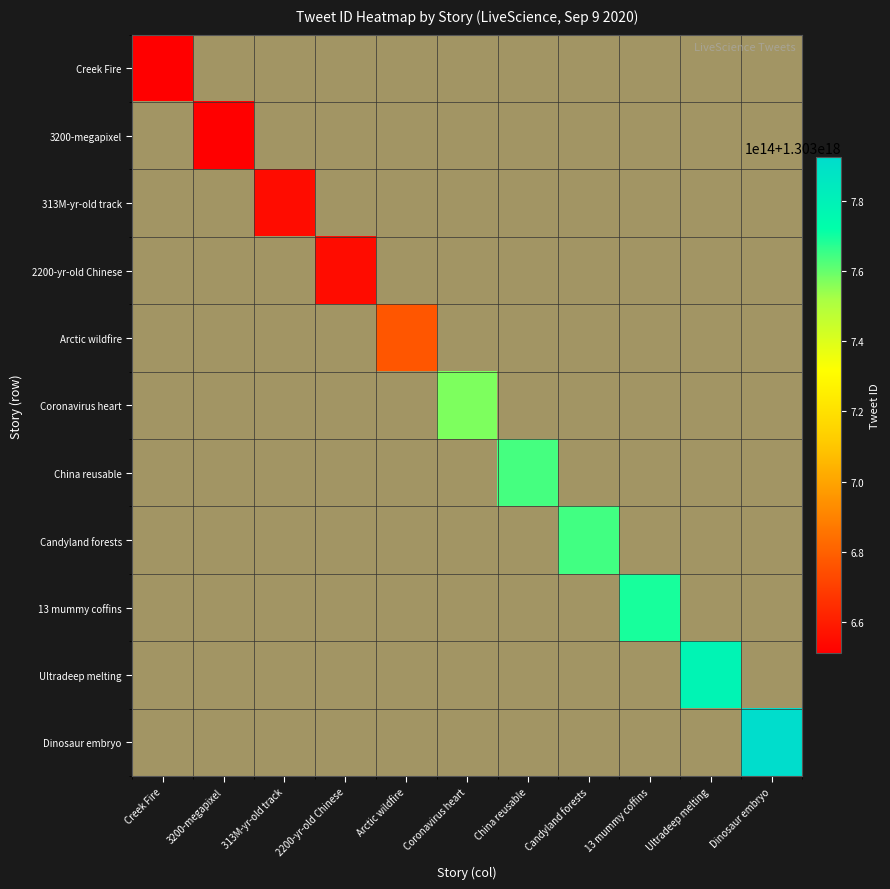

How many data points does each series have?

11